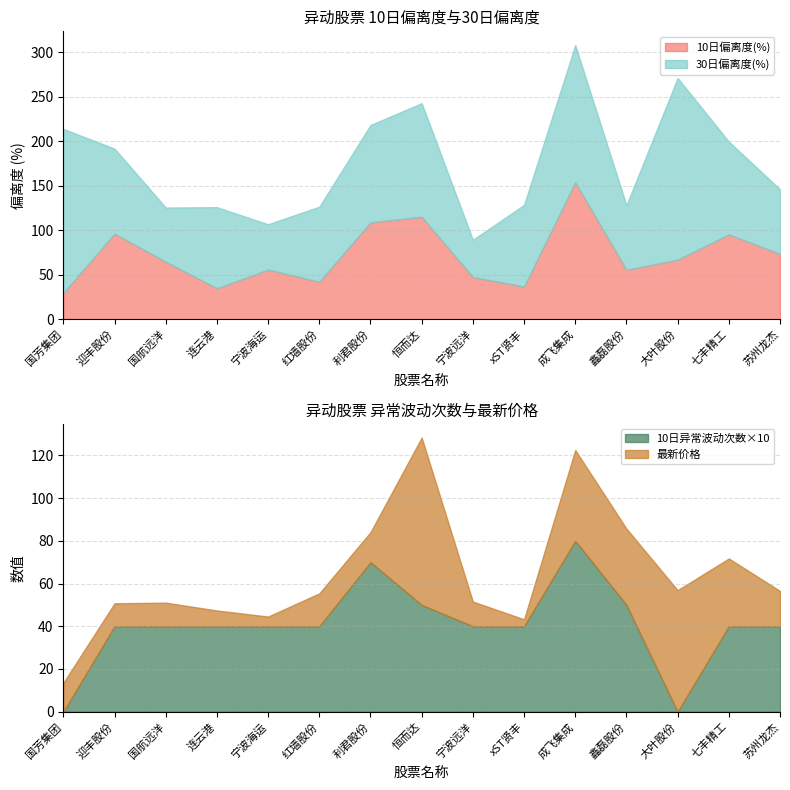

True or false: avg_abnormal_count and avg_30day_deviation intersect in this chart.

False